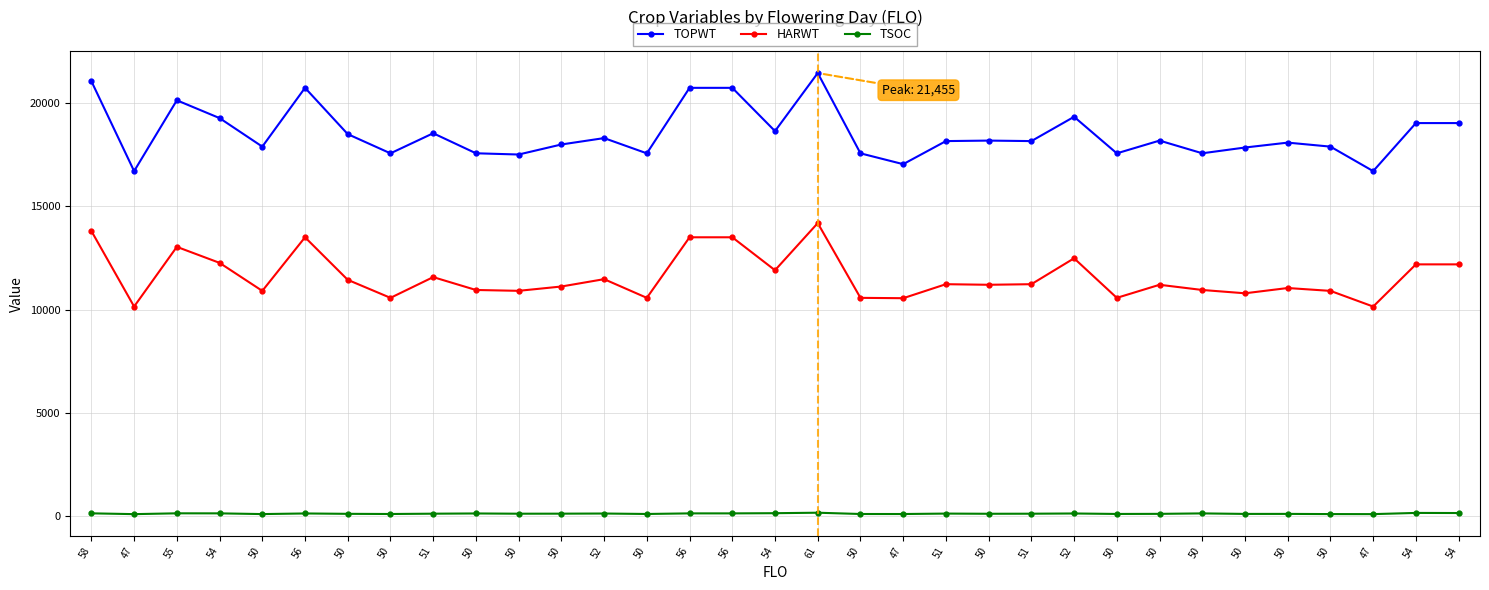

True or false: TSOC and TOPWT cross at least once.

False